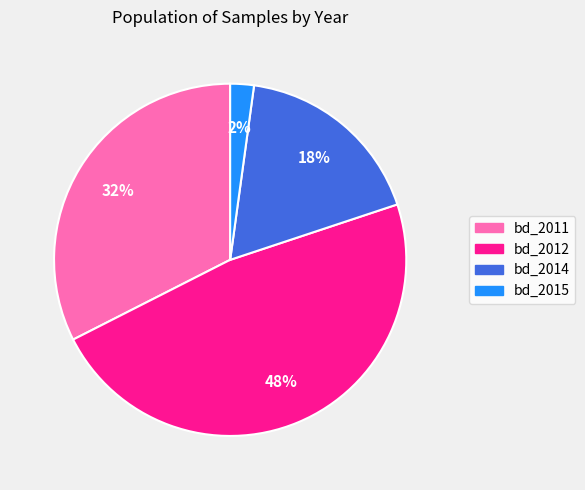

Combined, do bd_2014 and bd_2015 account for over 50%?

No